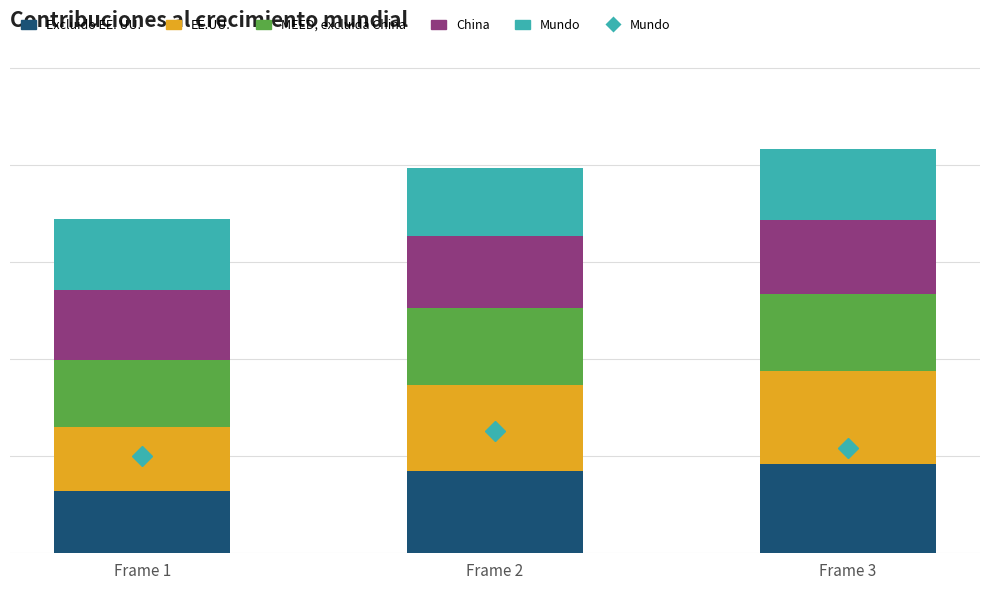

Which has a higher value, Frame 1 or Frame 2?

Frame 2